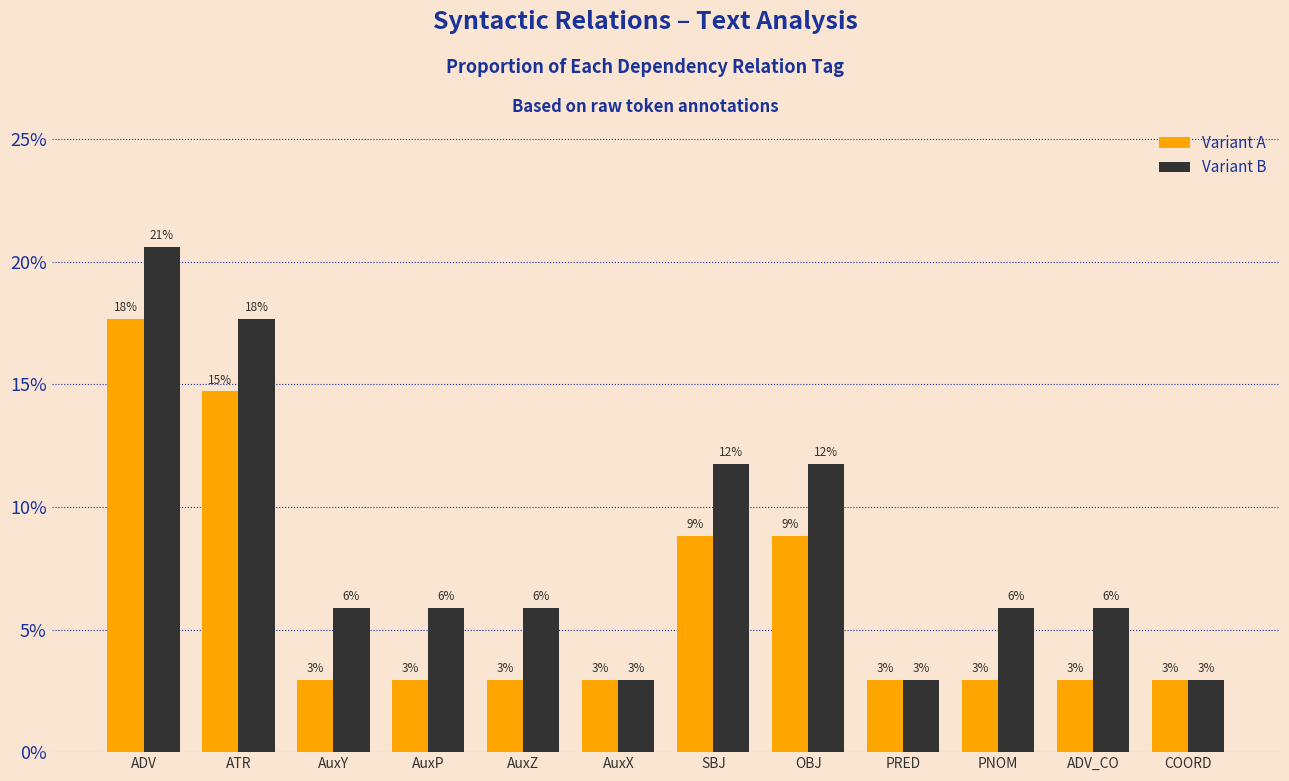

Are the bars horizontal?

No